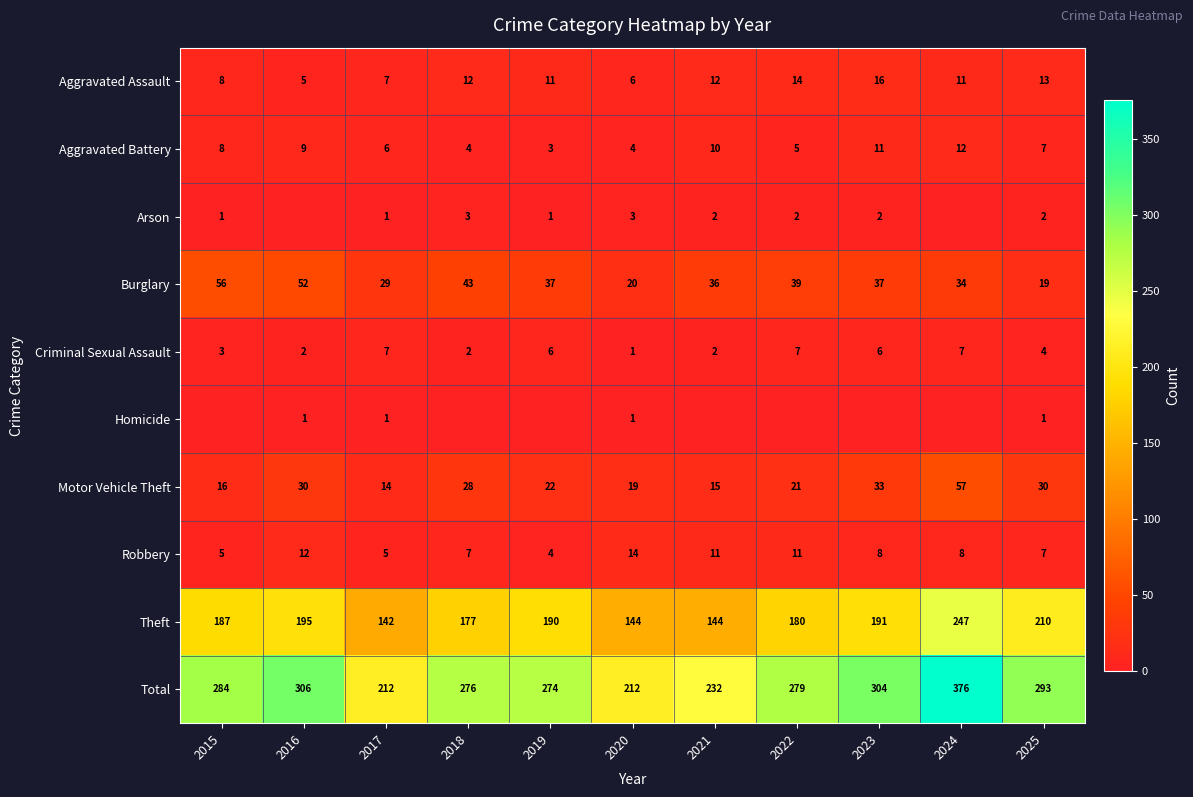

What is the difference between the Burglary values at 2015 and 2017?

27